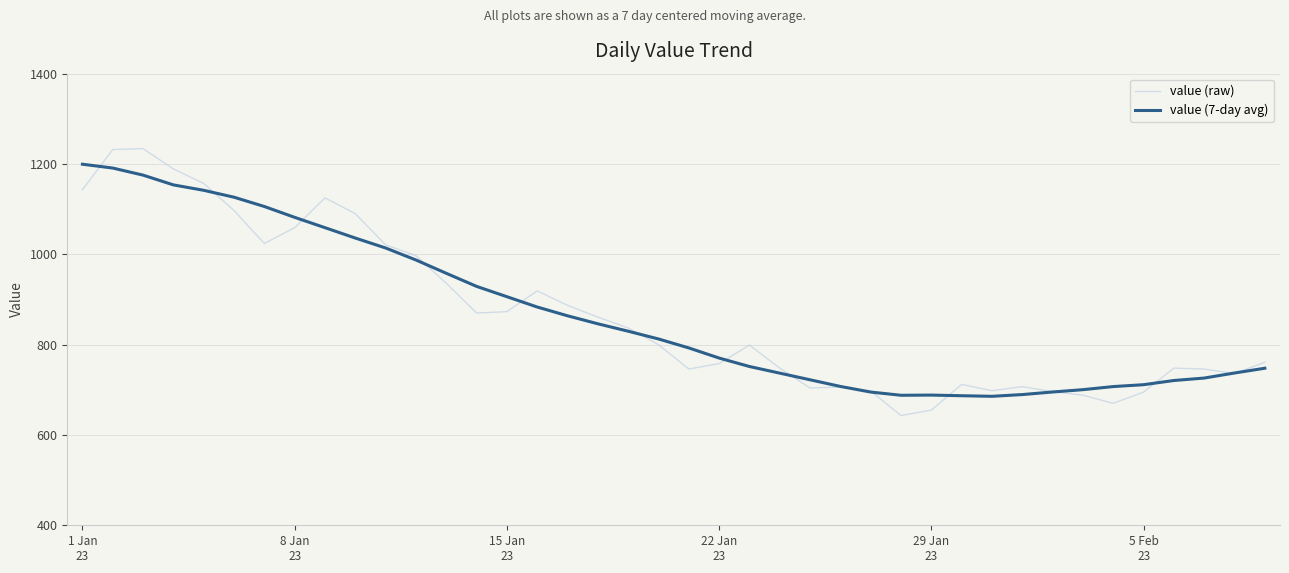

Which series has the widest spread of values?

value (raw)